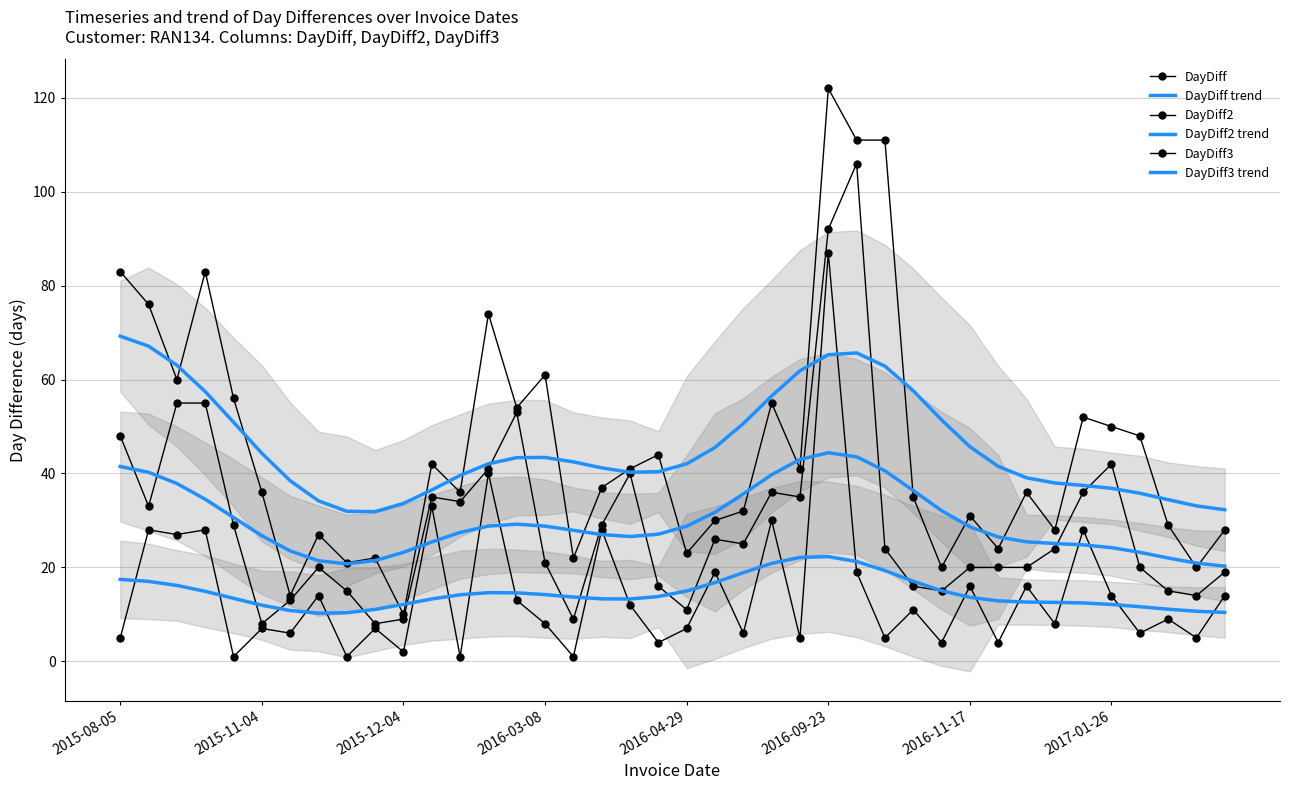

What is the total value across all series at 22?

168.1